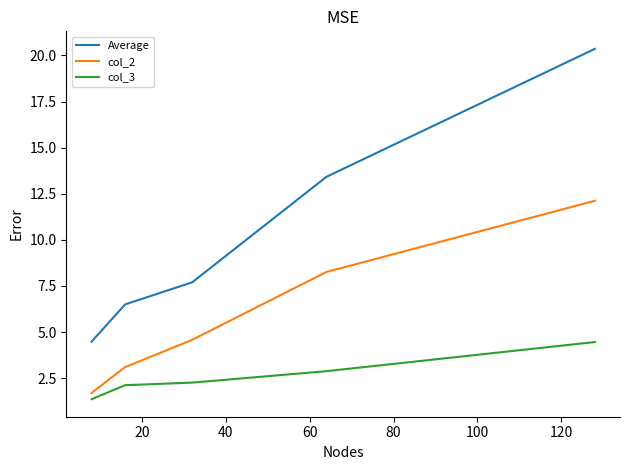

Rank the series by their maximum value, from highest to lowest.

Average, col_2, col_3